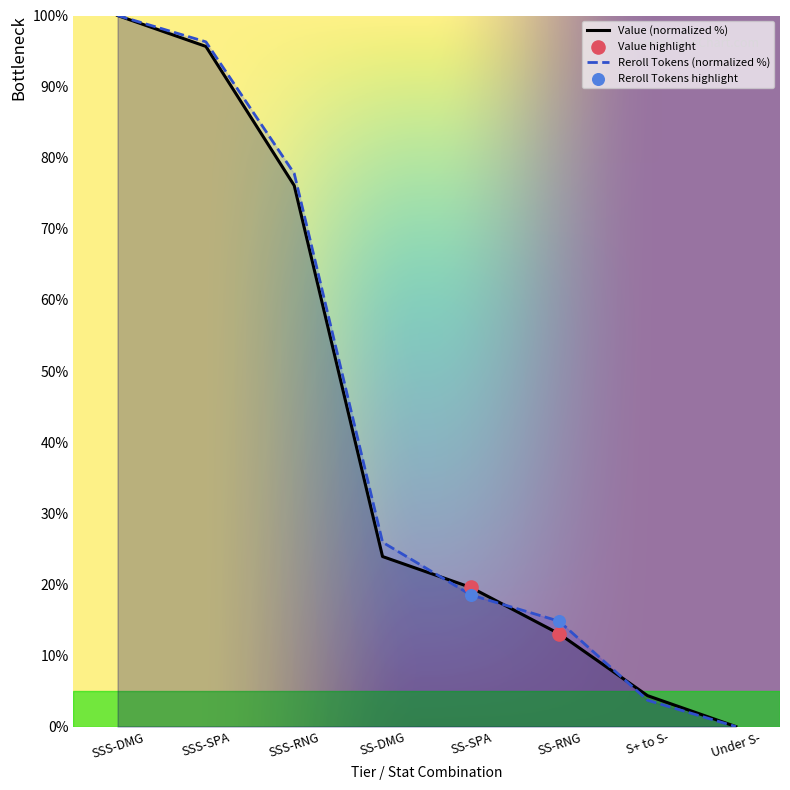

Which series contains the highest Y value?

Value